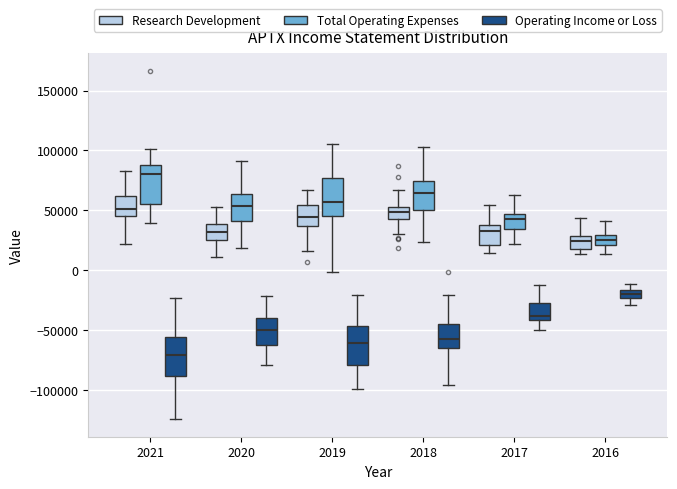

Which box has the highest median line?

2021 (Total Operating Expenses)